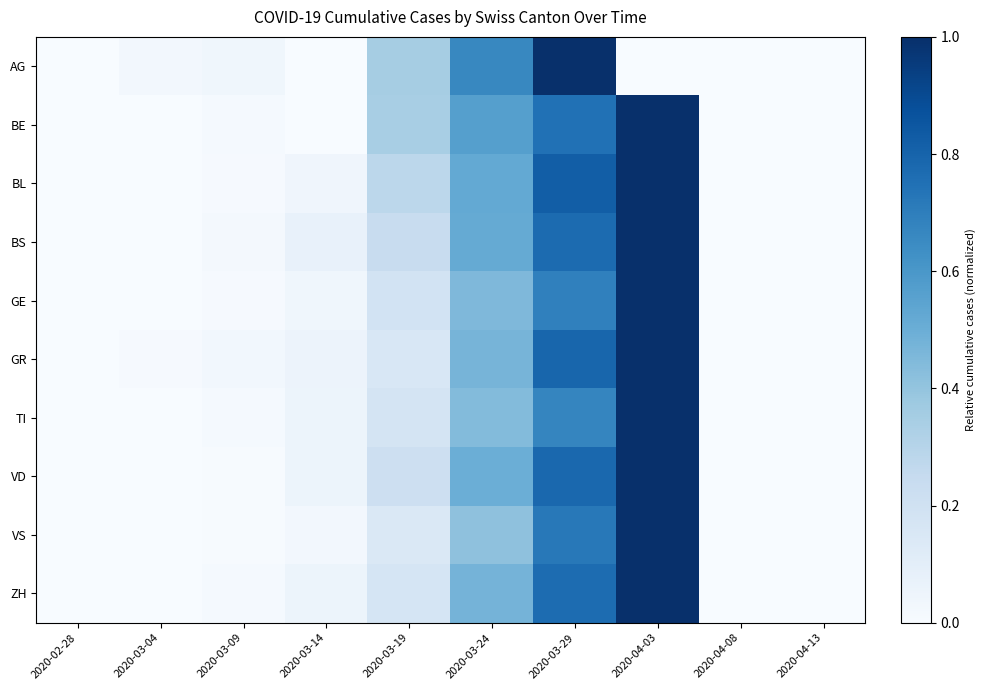

Rank the series by their maximum value, from highest to lowest.

AG, BE, BL, BS, GE, GR, TI, VD, VS, ZH